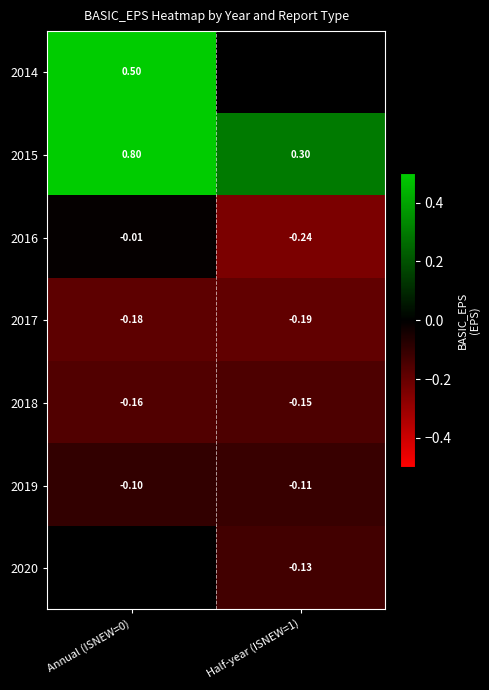

What is the spread (max minus min) of values at Annual (ISNEW=0)?

1.0